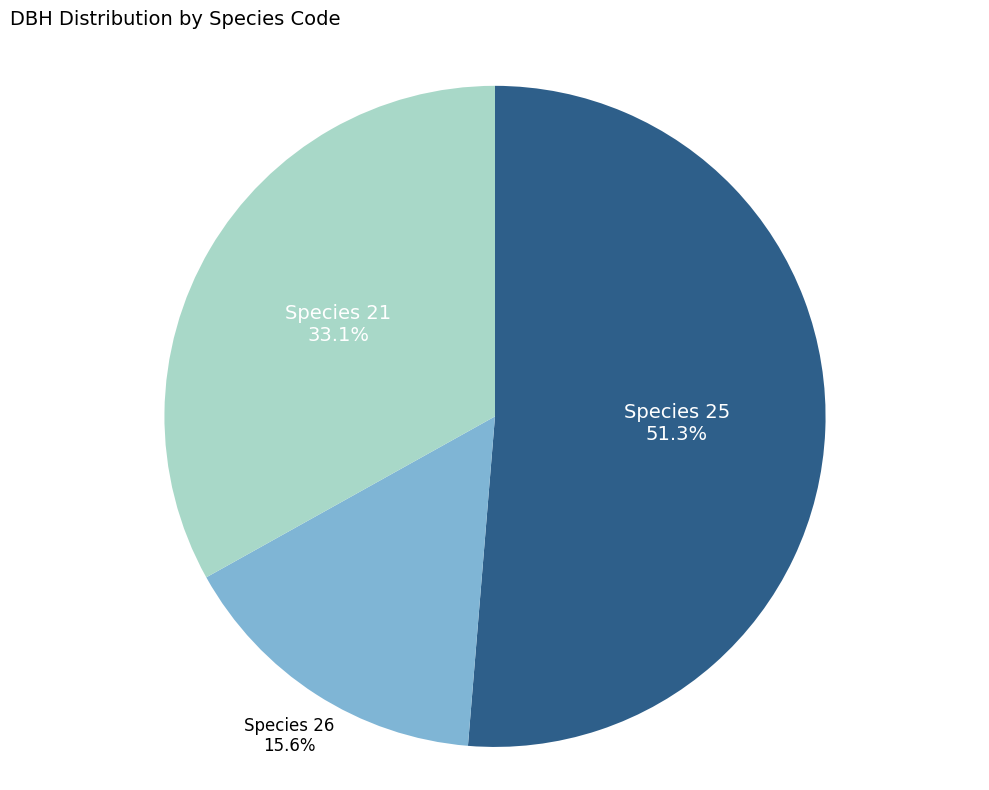

Count the number of slices in the pie.

3